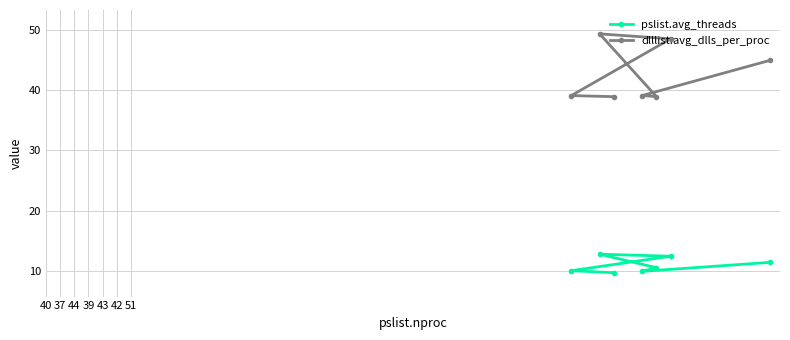

Reading right to left, transcribe all the data shown in this chart.

pslist.avg_threads: 11.5	10.0	10.6	12.8	12.5	10.1	9.8
dlllist.avg_dlls_per_proc: 44.9	39.1	38.9	49.3	48.5	39.1	38.9